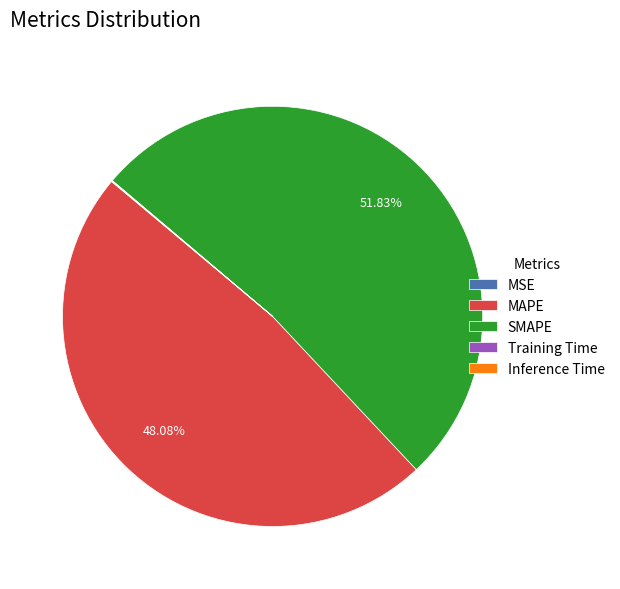

What is the largest slice in the pie chart?

SMAPE